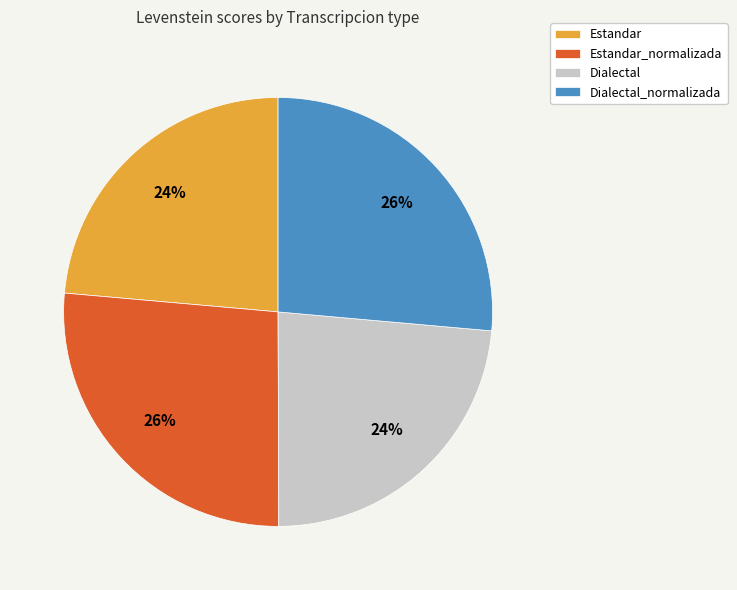

True or false: Estandar accounts for 37% of the total.

False